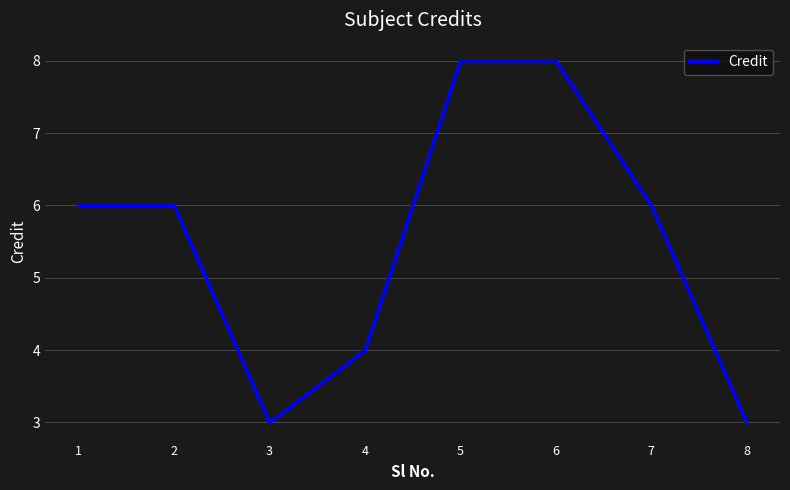

Approximately how many times larger is the value at 2 compared to 3?

2.0